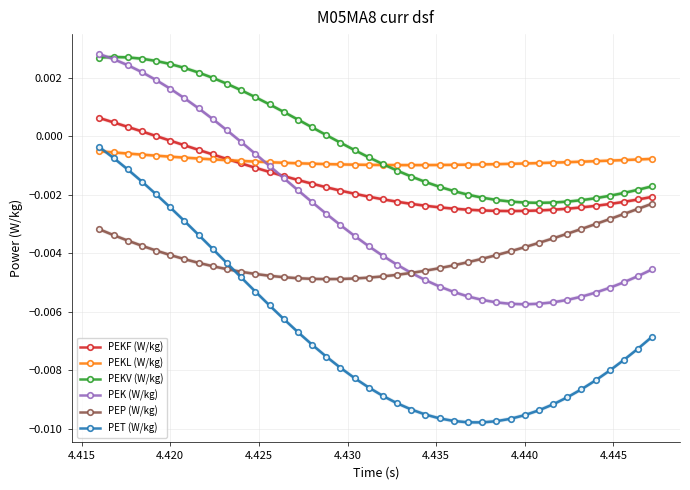

What are all the series names shown in the legend?

PEKF (W/kg), PEKL (W/kg), PEKV (W/kg), PEK (W/kg), PEP (W/kg), PET (W/kg)